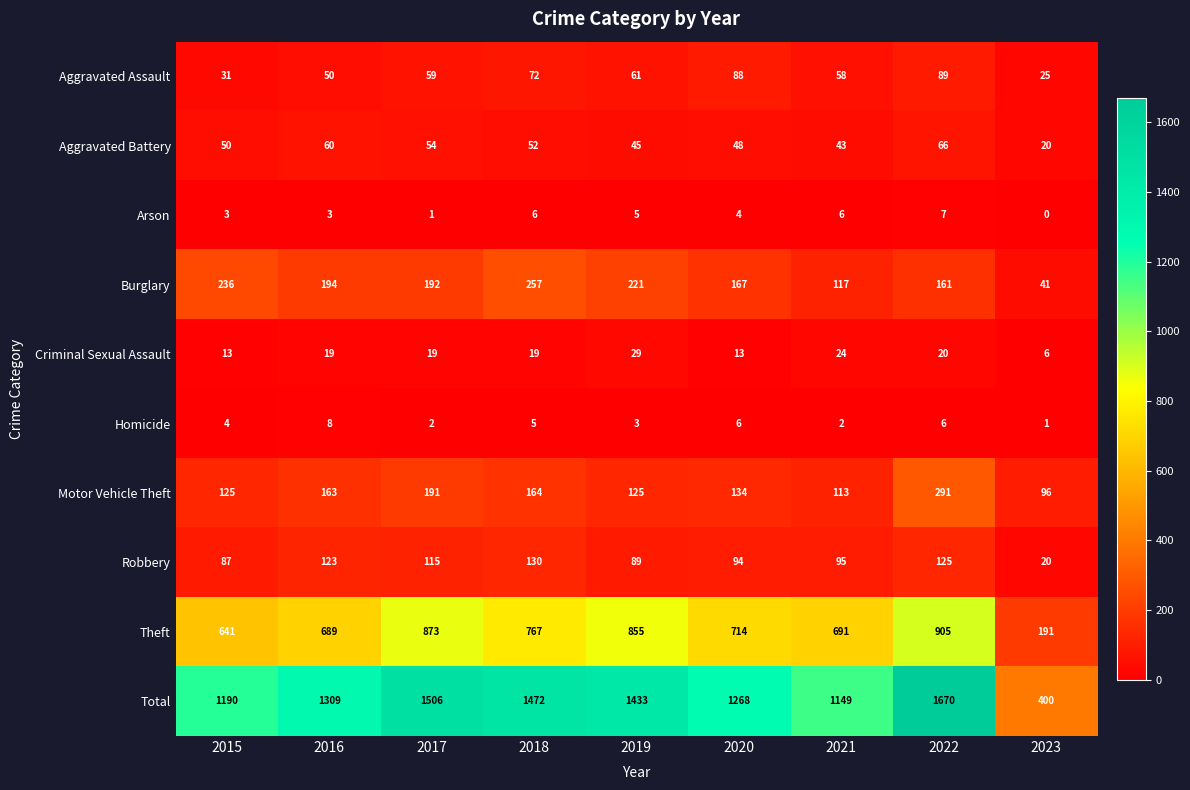

What is the difference between the highest and lowest values at 2016?

1306